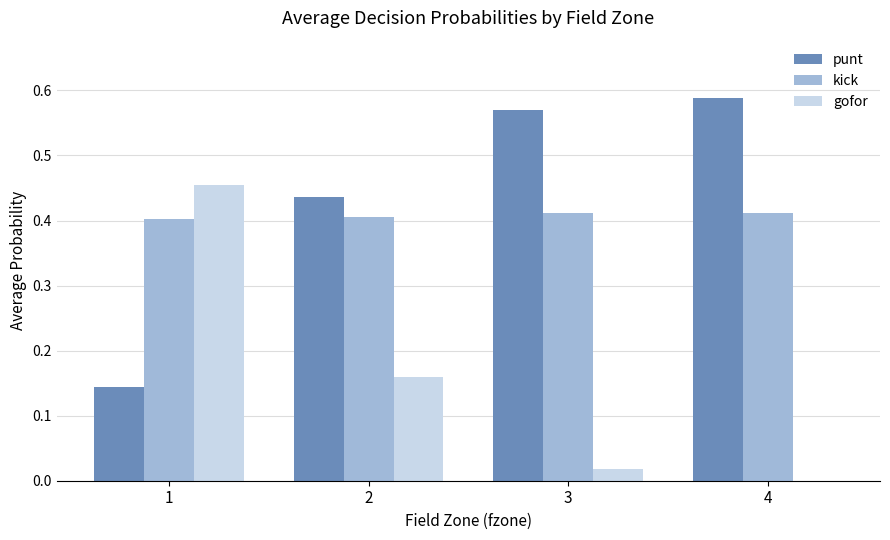

True or false: gofor has a value of 0.0 at 4.

True